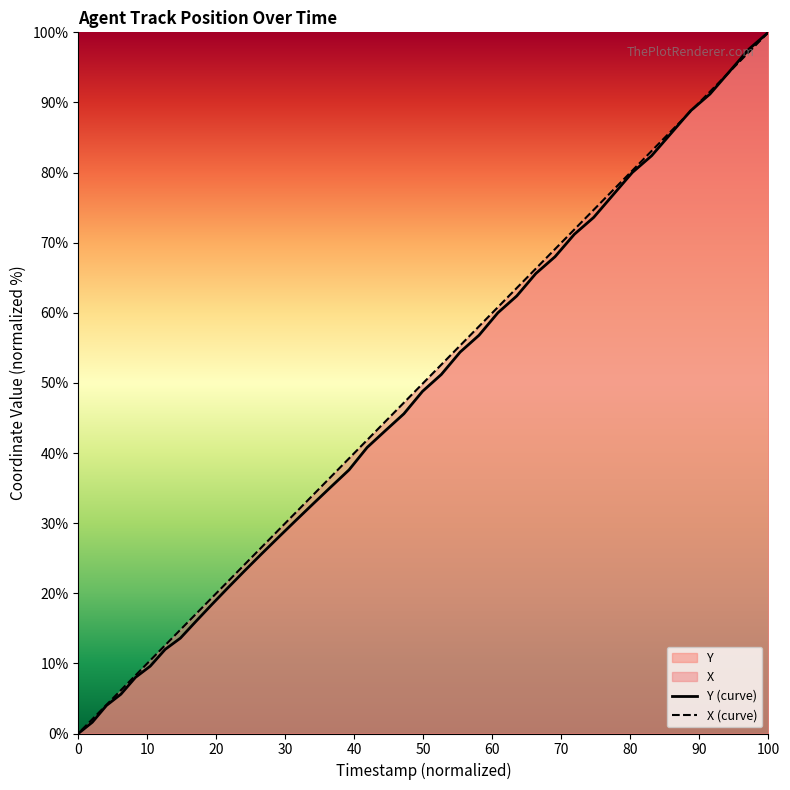

Which series ends up on top after the final intersection of Y and X?

X